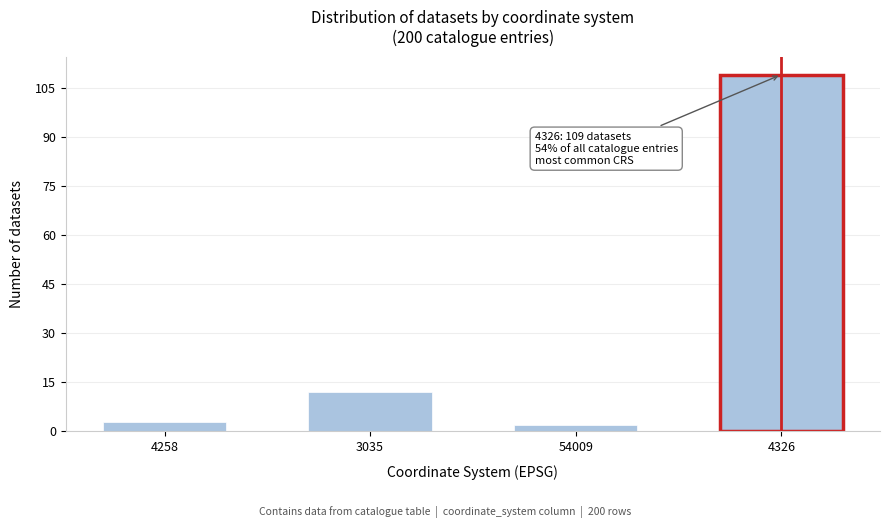

Reading left to right, extract all data points from this chart.

3	12	2	109